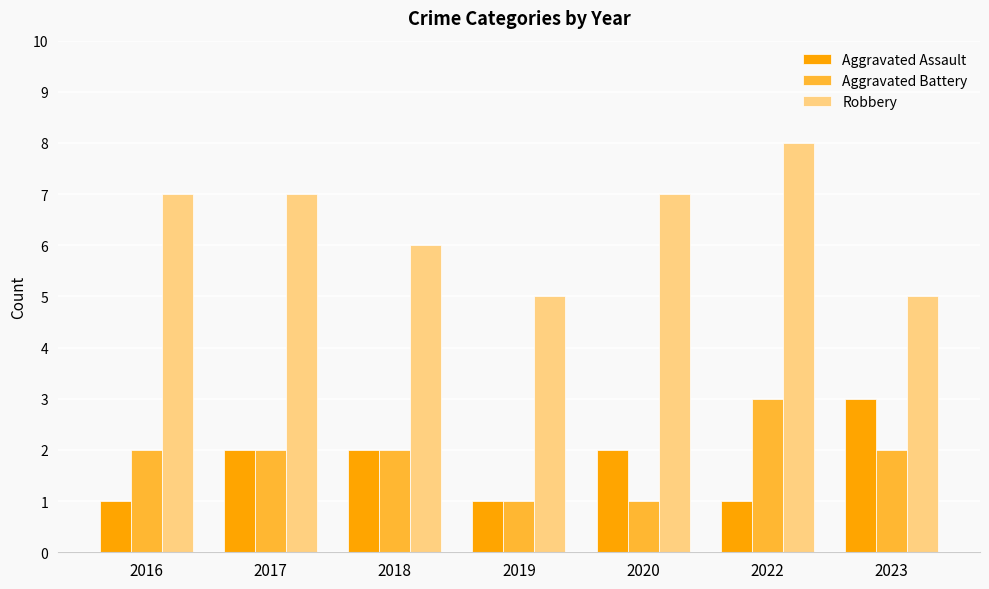

What is the value of the Robbery bar at the 5th from the left?

7